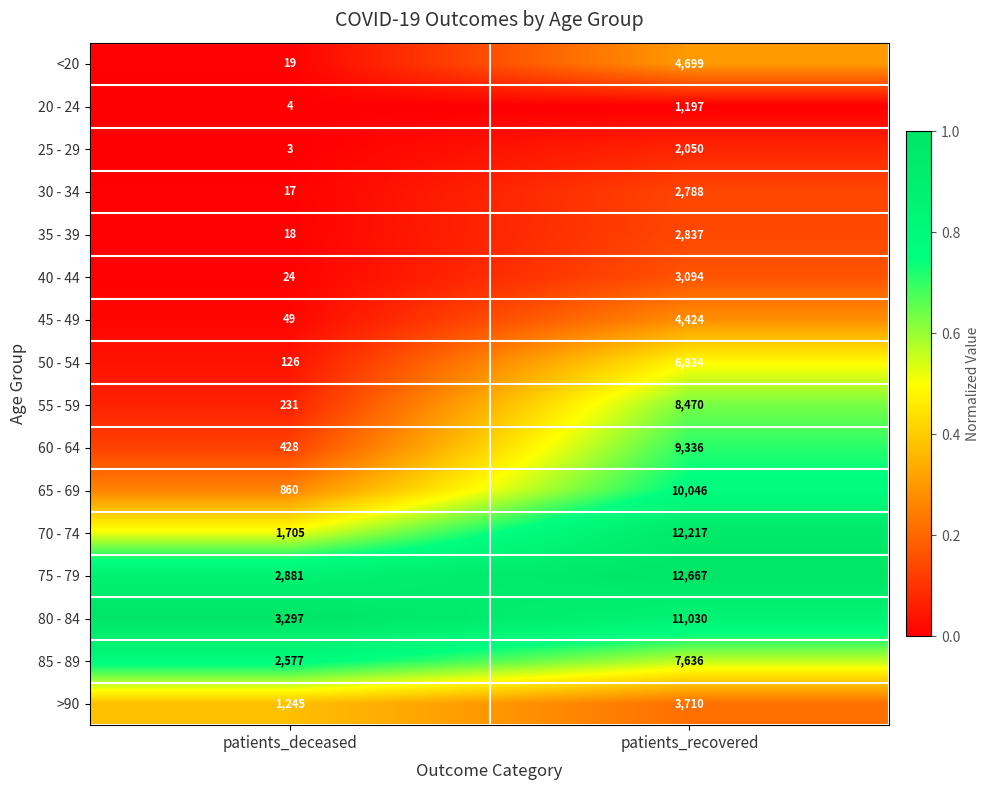

Which category has the lowest value across all series?

patients_deceased